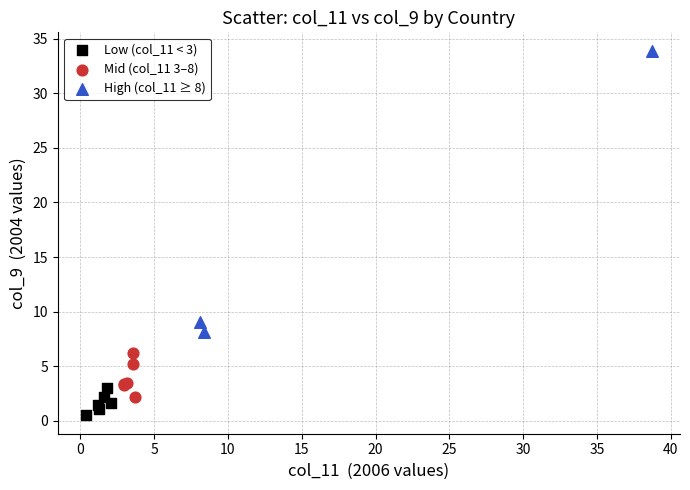

Which series reaches the minimum Y coordinate?

Low (col_11 < 3)